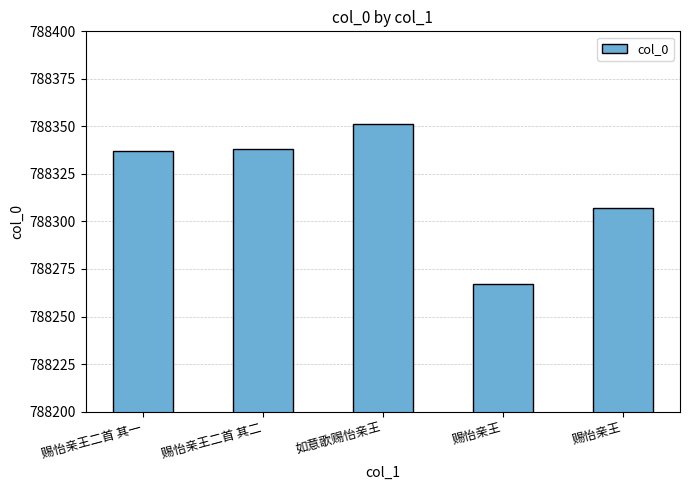

What is the sum of all values?

3941600